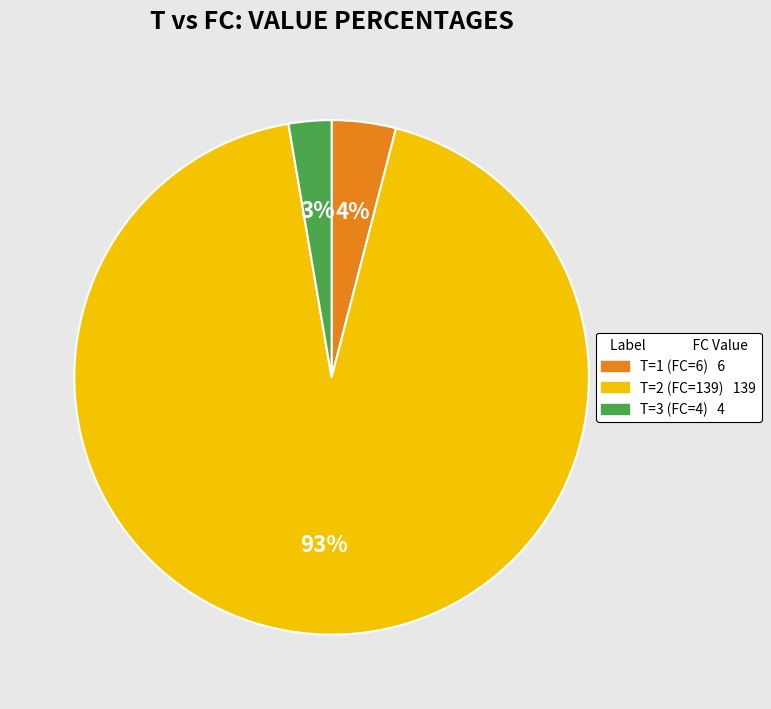

Is there any slice that represents more than half of the pie?

Yes